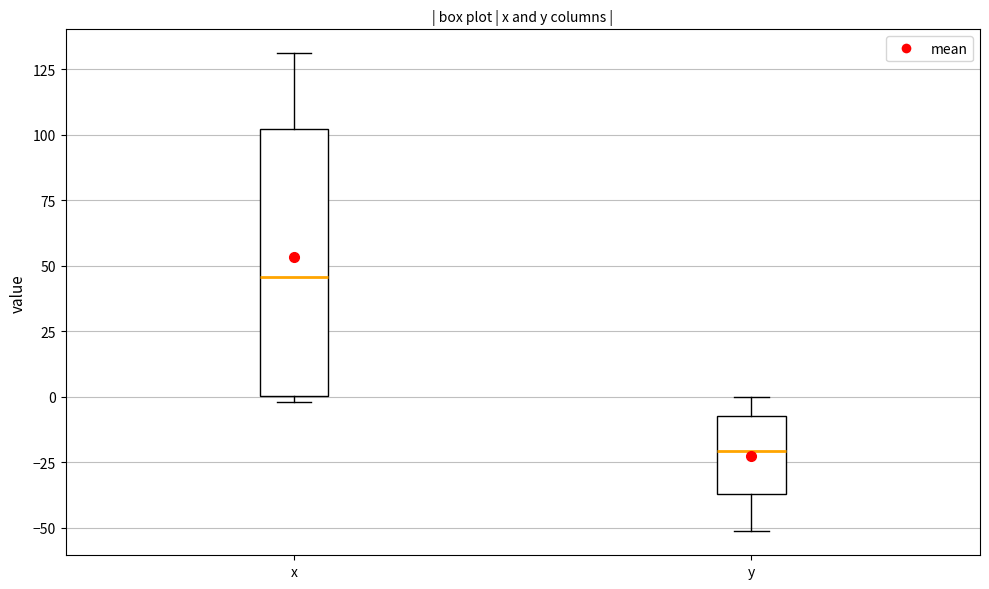

Which box's median line is the highest?

x